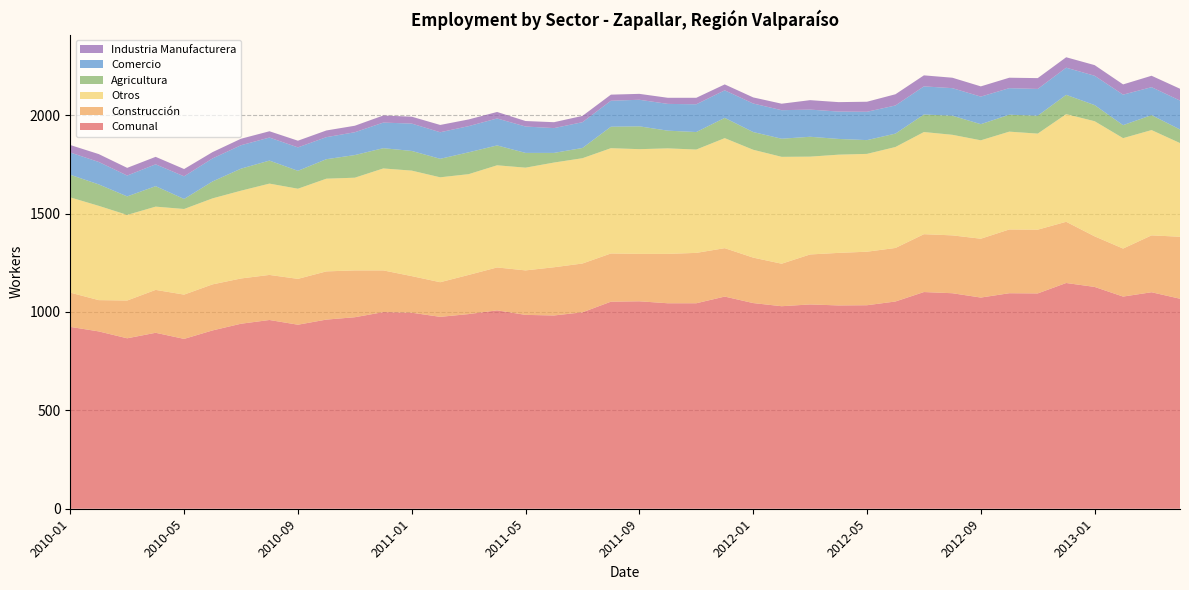

Reading left to right, list all the values displayed in this chart.

Comunal: 2010-01=924	2010-02=901	2010-03=866	2010-04=894	2010-05=863	2010-06=906	2010-07=940	2010-08=959	2010-09=935	2010-10=961	2010-11=973	2010-12=999	2011-01=996	2011-02=975	2011-03=989	2011-04=1008	2011-05=985	2011-06=982	2011-07=998	2011-08=1052	2011-09=1054	2011-10=1044	2011-11=1044	2011-12=1078	2012-01=1045	2012-02=1029	2012-03=1038	2012-04=1033	2012-05=1034	2012-06=1053	2012-07=1101	2012-08=1095	2012-09=1073	2012-10=1095	2012-11=1094	2012-12=1147	2013-01=1127	2013-02=1078	2013-03=1100	2013-04=1067
Construcción: 2010-01=174	2010-02=159	2010-03=192	2010-04=218	2010-05=225	2010-06=234	2010-07=230	2010-08=229	2010-09=233	2010-10=245	2010-11=238	2010-12=212	2011-01=186	2011-02=176	2011-03=199	2011-04=218	2011-05=226	2011-06=245	2011-07=248	2011-08=245	2011-09=241	2011-10=251	2011-11=256	2011-12=246	2012-01=231	2012-02=216	2012-03=254	2012-04=267	2012-05=272	2012-06=272	2012-07=294	2012-08=294	2012-09=299	2012-10=324	2012-11=324	2012-12=311	2013-01=257	2013-02=244	2013-03=289	2013-04=315
Otros: 2010-01=484	2010-02=479	2010-03=435	2010-04=423	2010-05=435	2010-06=437	2010-07=446	2010-08=464	2010-09=458	2010-10=471	2010-11=471	2010-12=518	2011-01=536	2011-02=533	2011-03=512	2011-04=519	2011-05=522	2011-06=532	2011-07=535	2011-08=535	2011-09=532	2011-10=536	2011-11=525	2011-12=559	2012-01=548	2012-02=543	2012-03=497	2012-04=499	2012-05=497	2012-06=513	2012-07=519	2012-08=511	2012-09=500	2012-10=497	2012-11=488	2012-12=547	2013-01=585	2013-02=561	2013-03=535	2013-04=476
Agricultura: 2010-01=115	2010-02=109	2010-03=94	2010-04=104	2010-05=51	2010-06=86	2010-07=112	2010-08=117	2010-09=91	2010-10=99	2010-11=115	2010-12=103	2011-01=100	2011-02=94	2011-03=111	2011-04=101	2011-05=75	2011-06=49	2011-07=52	2011-08=109	2011-09=116	2011-10=90	2011-11=89	2011-12=103	2012-01=90	2012-02=92	2012-03=101	2012-04=80	2012-05=70	2012-06=68	2012-07=89	2012-08=97	2012-09=82	2012-10=86	2012-11=91	2012-12=98	2013-01=82	2013-02=66	2013-03=76	2013-04=69
Comercio: 2010-01=113	2010-02=114	2010-03=106	2010-04=111	2010-05=115	2010-06=117	2010-07=119	2010-08=117	2010-09=119	2010-10=112	2010-11=116	2010-12=130	2011-01=139	2011-02=135	2011-03=133	2011-04=137	2011-05=134	2011-06=126	2011-07=131	2011-08=132	2011-09=135	2011-10=136	2011-11=141	2011-12=140	2012-01=145	2012-02=145	2012-03=138	2012-04=139	2012-05=144	2012-06=143	2012-07=143	2012-08=140	2012-09=140	2012-10=135	2012-11=136	2012-12=138	2013-01=149	2013-02=155	2013-03=142	2013-04=147
Industria Manufacturera: 2010-01=38	2010-02=40	2010-03=39	2010-04=38	2010-05=37	2010-06=32	2010-07=33	2010-08=32	2010-09=34	2010-10=34	2010-11=33	2010-12=36	2011-01=35	2011-02=37	2011-03=34	2011-04=33	2011-05=28	2011-06=30	2011-07=32	2011-08=31	2011-09=30	2011-10=31	2011-11=33	2011-12=30	2012-01=31	2012-02=33	2012-03=48	2012-04=48	2012-05=51	2012-06=57	2012-07=56	2012-08=53	2012-09=52	2012-10=53	2012-11=55	2012-12=53	2013-01=54	2013-02=52	2013-03=58	2013-04=60